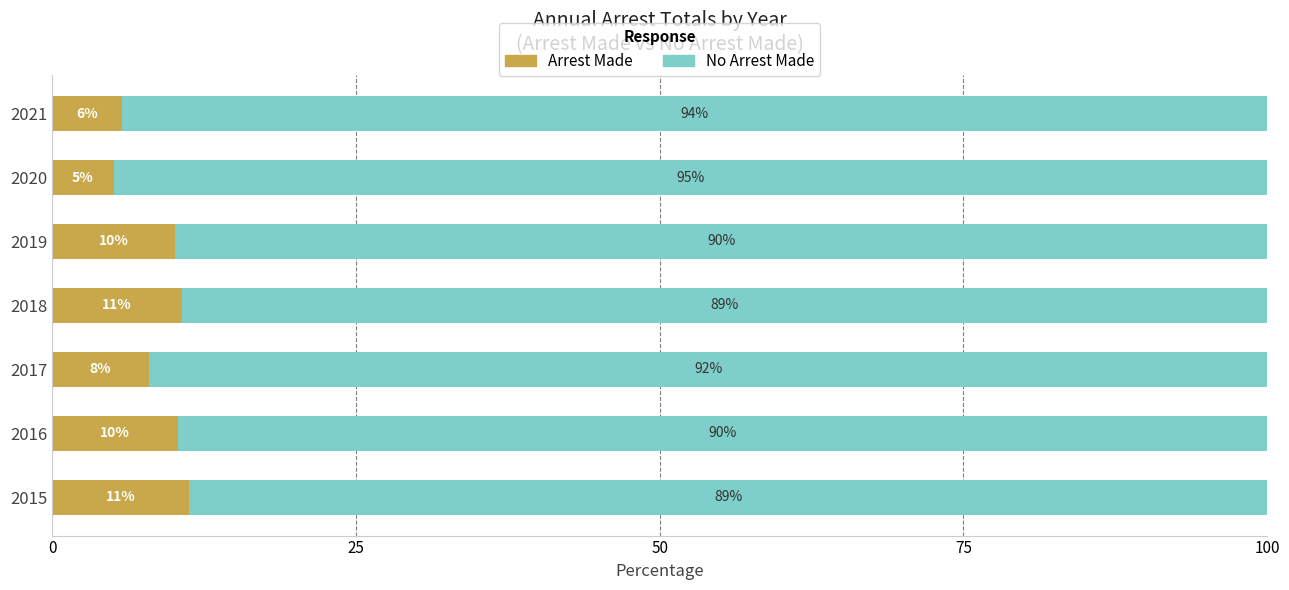

At which label does Arrest Made reach its peak?

2015